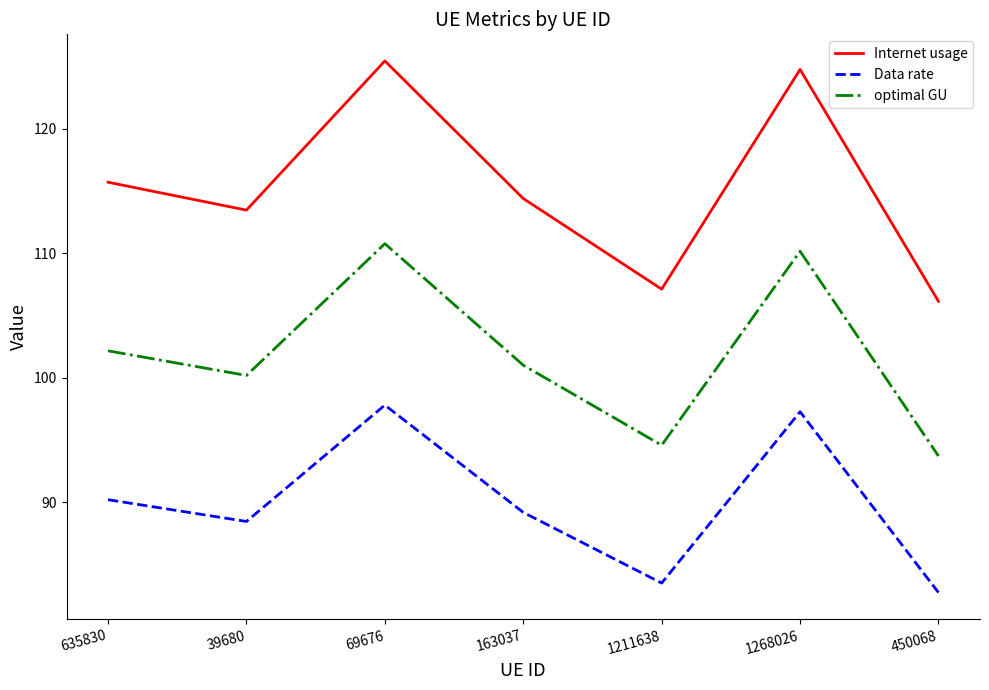

True or false: optimal GU and Internet usage cross at least once.

False